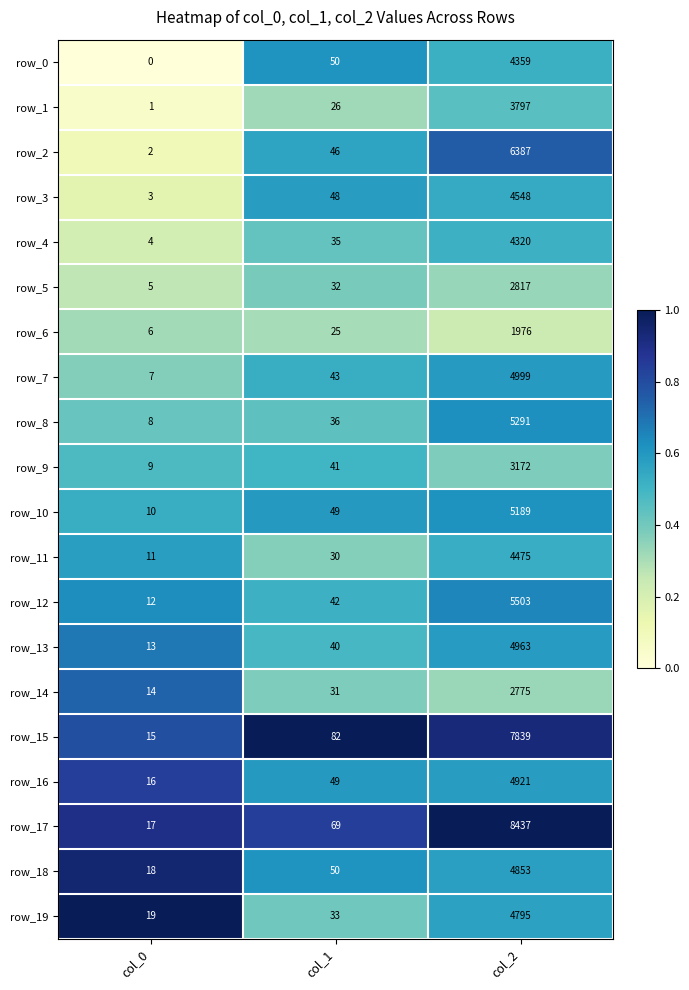

At which label is row_6 closest to 991?

col_1